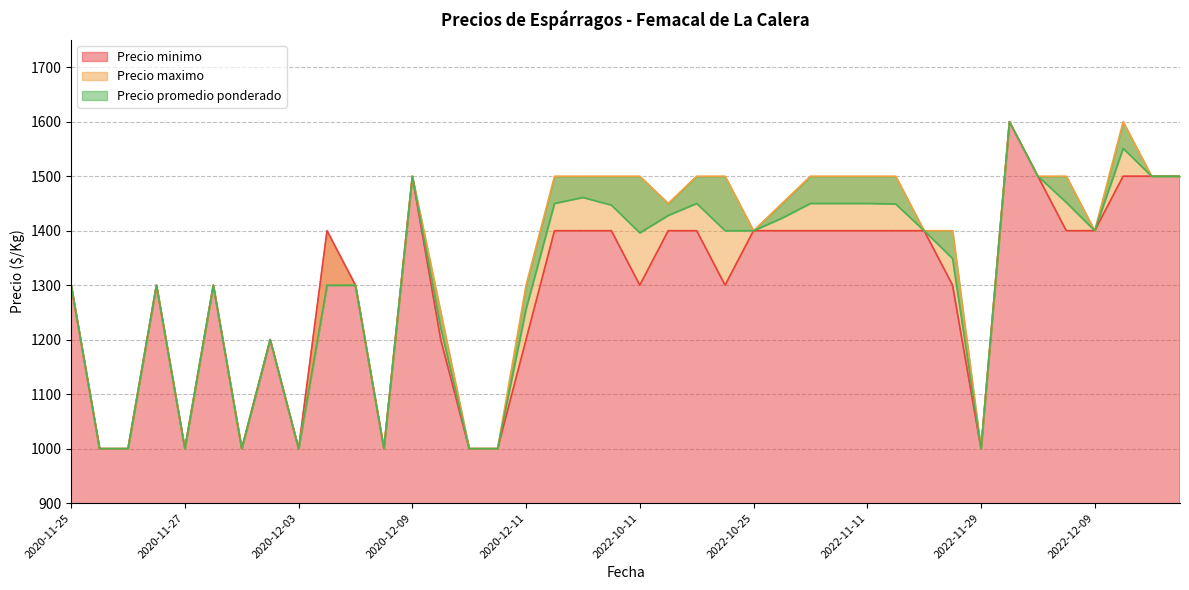

What are all the series names shown in the legend?

Precio minimo, Precio maximo, Precio promedio ponderado